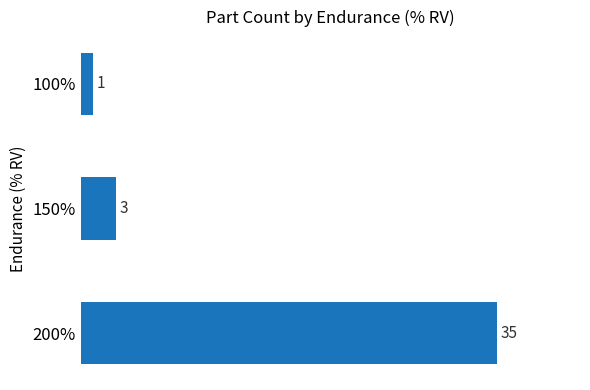

What is the greatest value displayed?

35